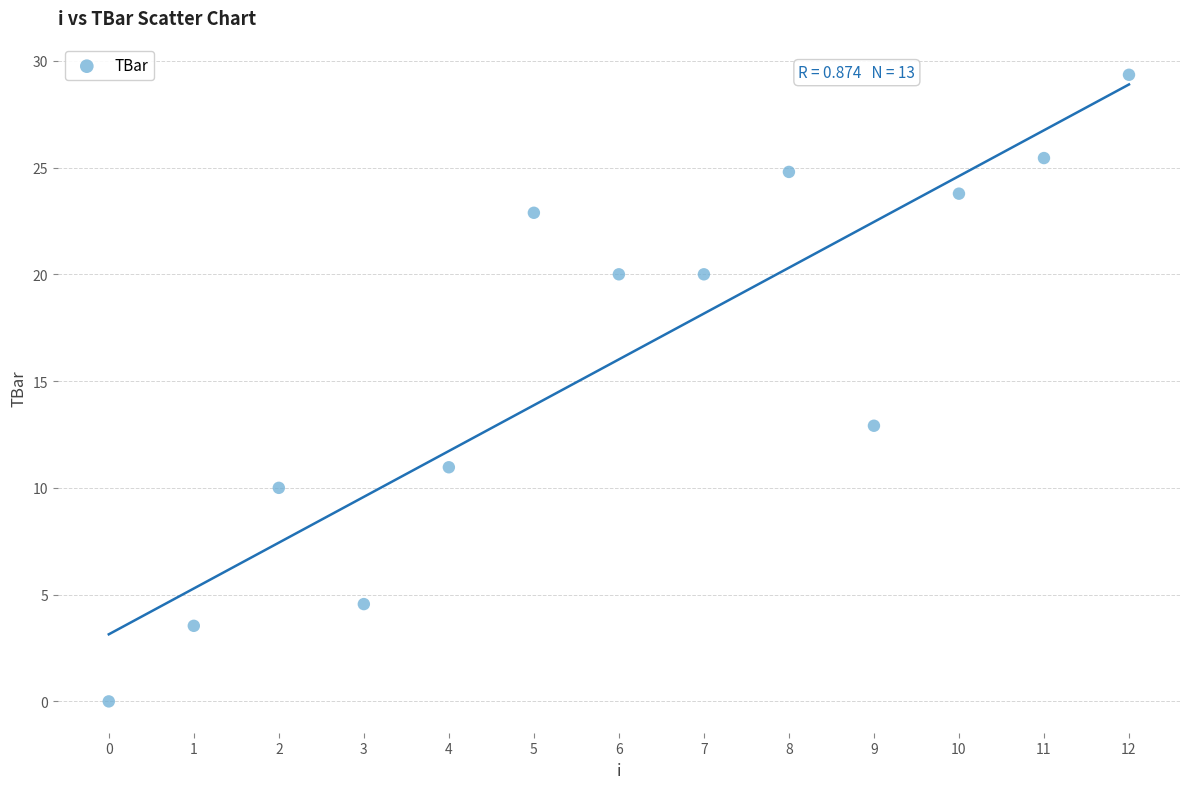

What Y value in the scatter plot is closest to 14?

12.9